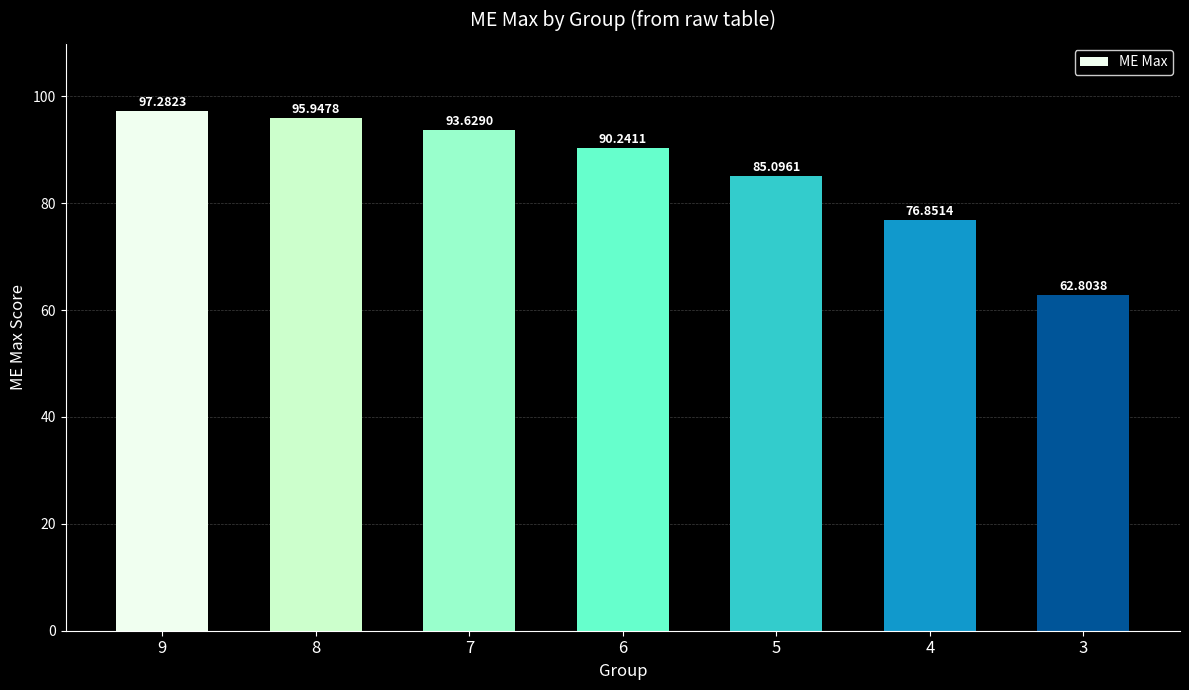

At which category does the chart reach its minimum across all series?

3